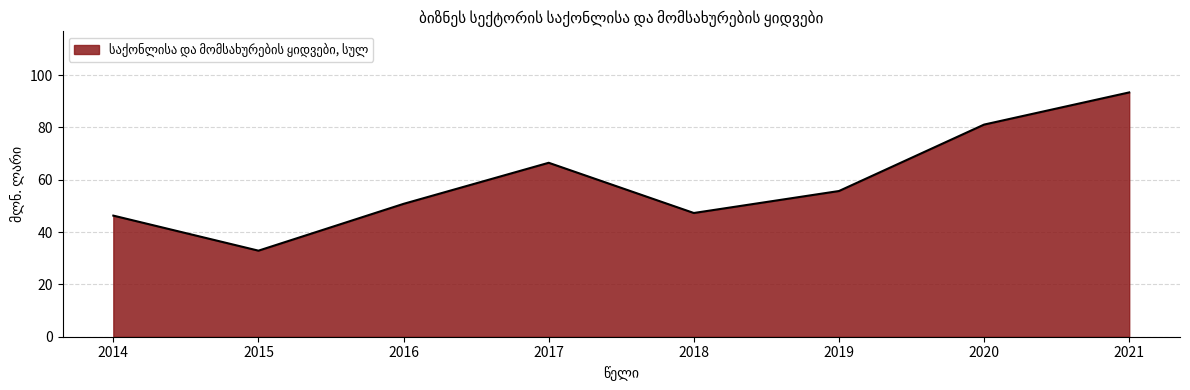

Where is the first local minimum?

2015